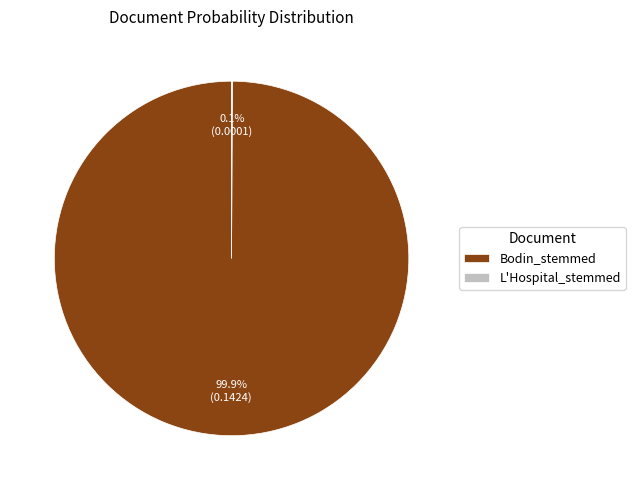

To the nearest percent, what is the average slice percentage?

50%